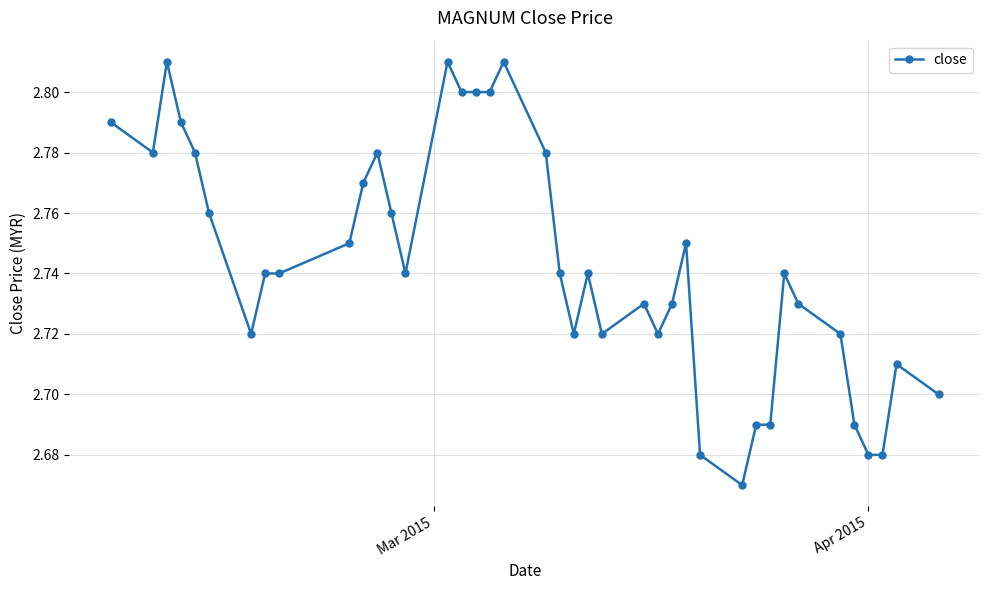

Count the values in the range 2 to 3.

40